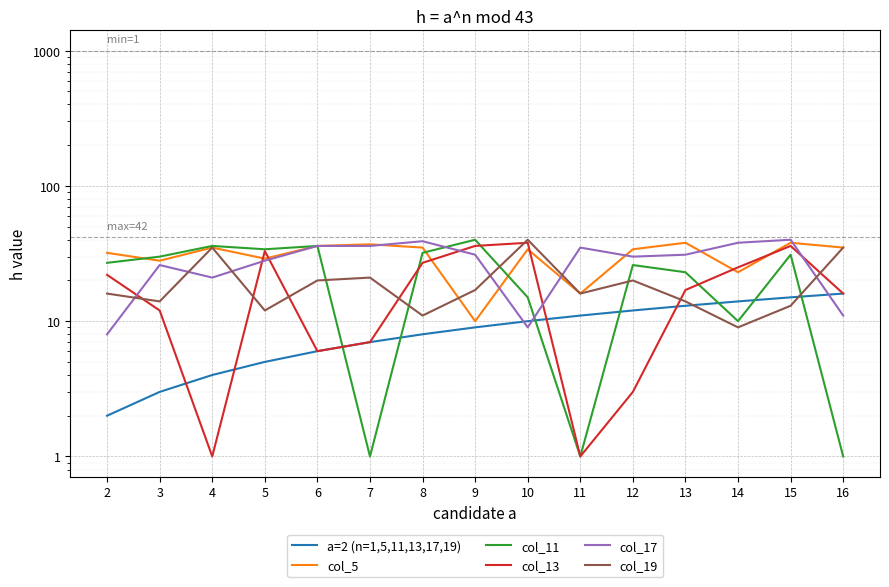

Between 8 and 10, which series saw the biggest shift?

col_17